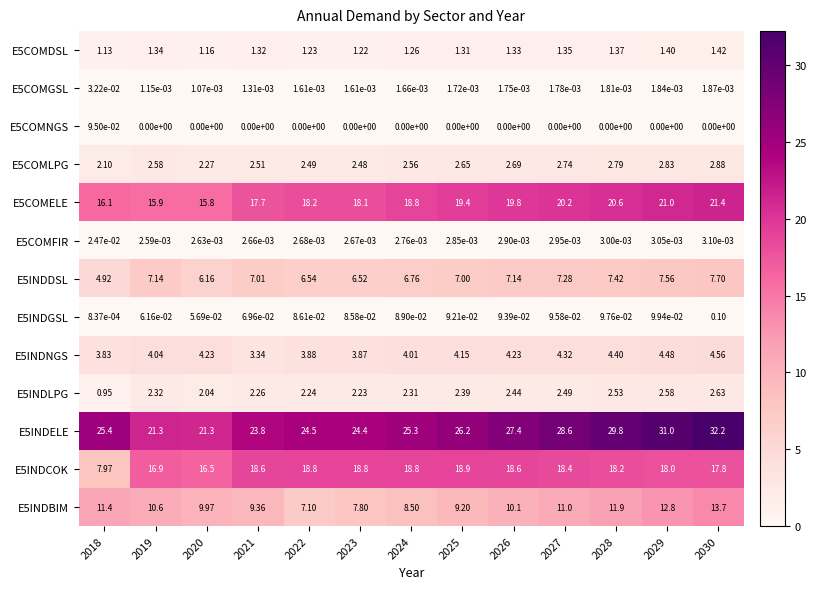

Is the value of E5INDELE at 2029 greater than the value of E5COMLPG at 2022?

Yes